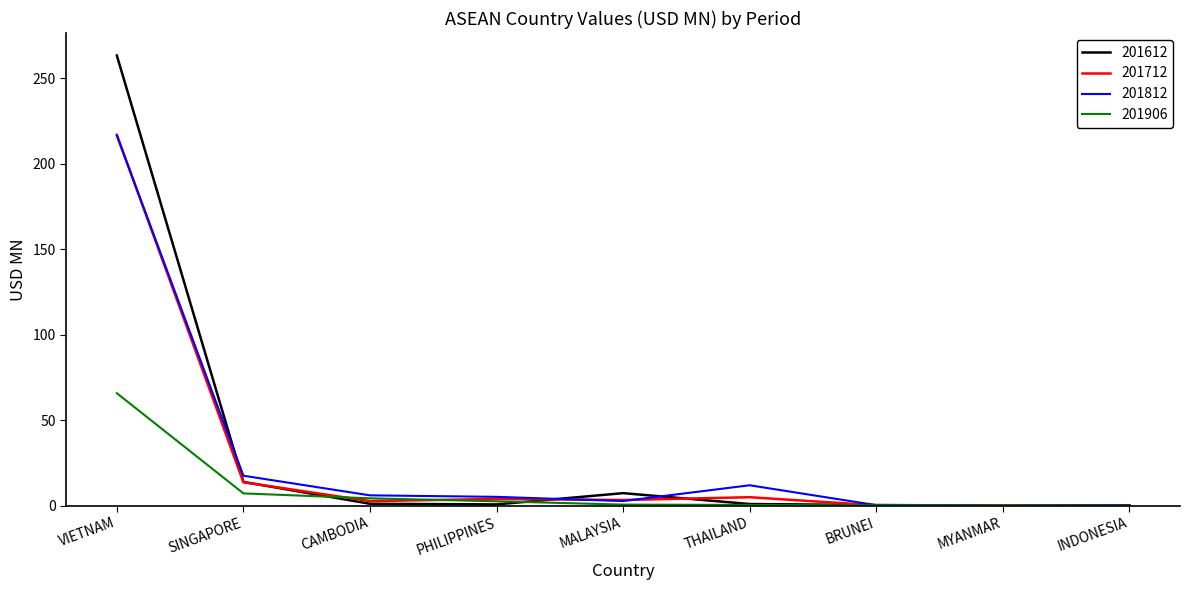

Does the chart display data point markers on the line(s)?

No